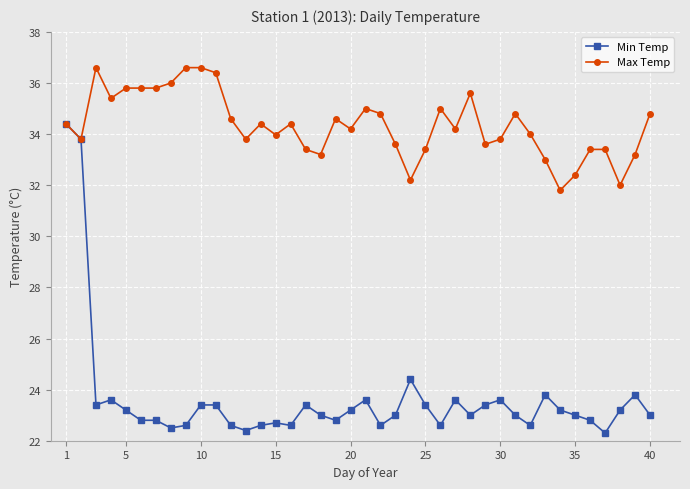

Count the number of categories in the chart.

40